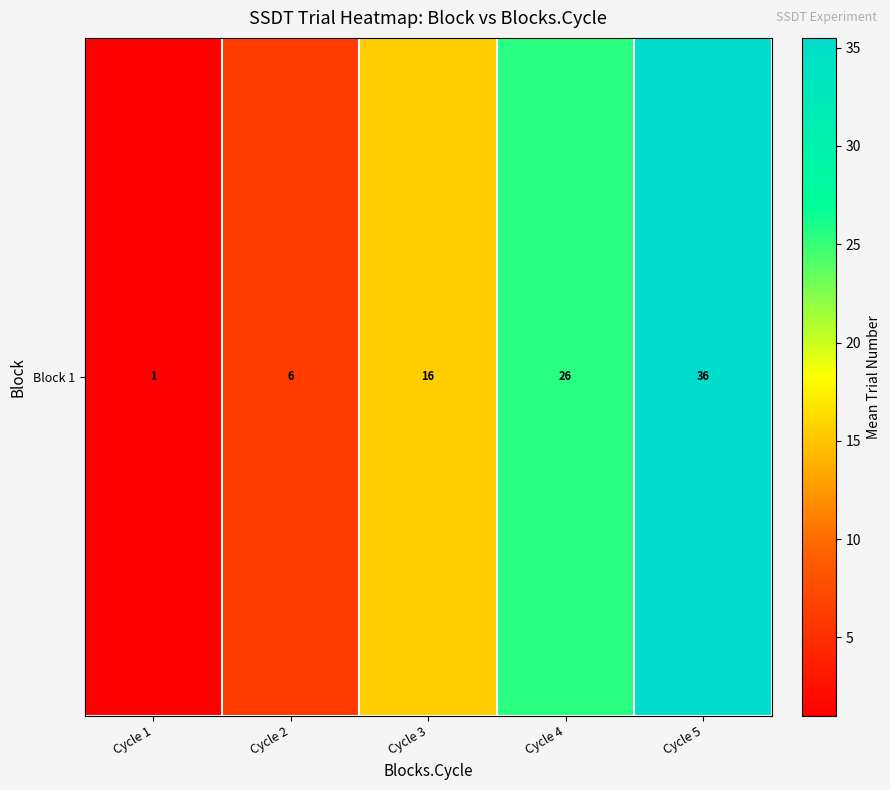

Reading left to right, transcribe all the data shown in this chart.

Cycle 1=1.0	Cycle 2=6.0	Cycle 3=15.5	Cycle 4=25.5	Cycle 5=35.5